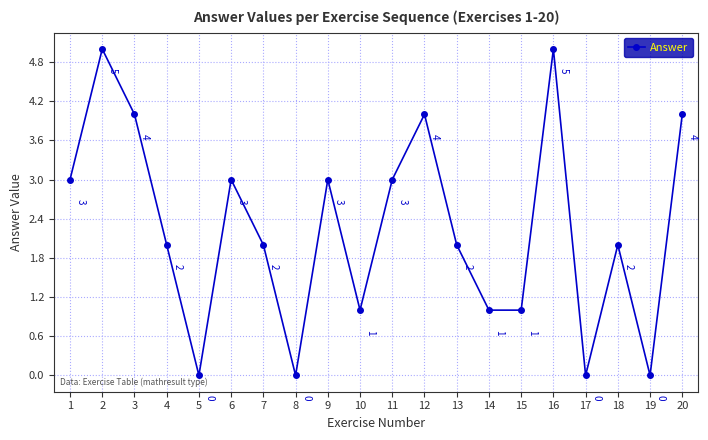

Reading left to right, transcribe all the data shown in this chart.

1=3	2=5	3=4	4=2	5=0	6=3	7=2	8=0	9=3	10=1	11=3	12=4	13=2	14=1	15=1	16=5	17=0	18=2	19=0	20=4